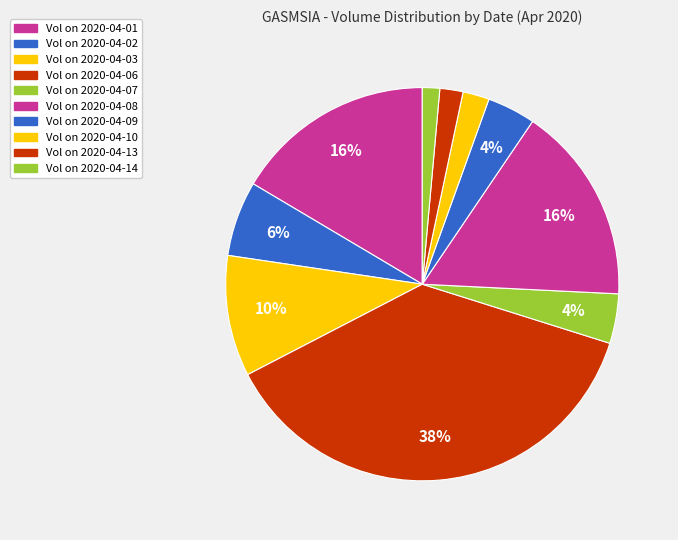

How many segments does this pie chart have?

10